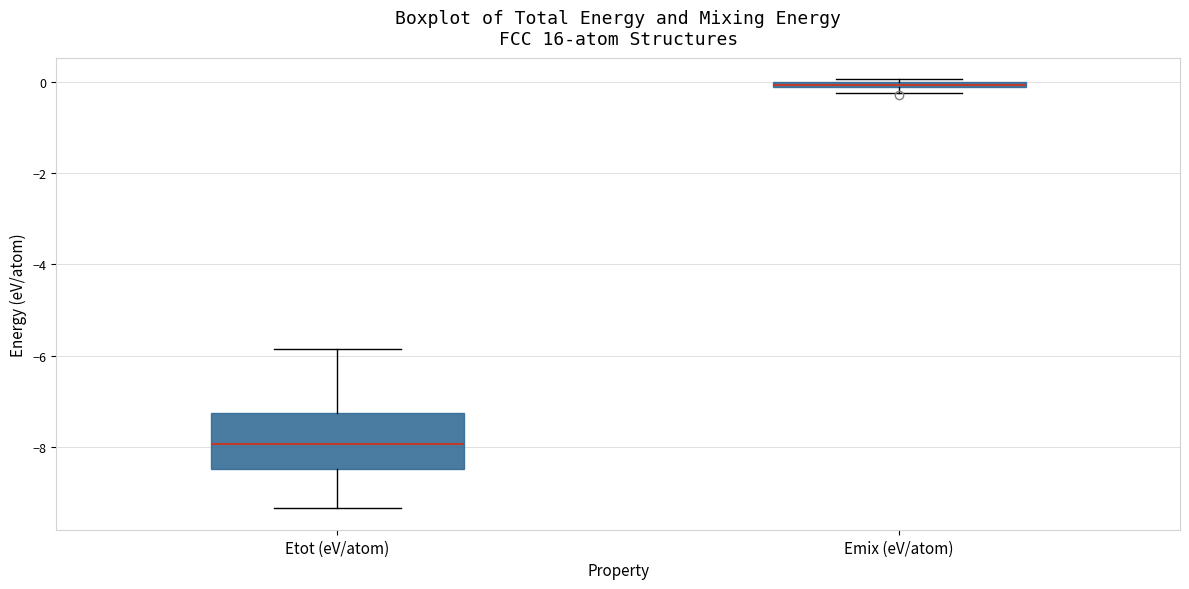

Which box has the highest median line?

Emix (eV/atom)